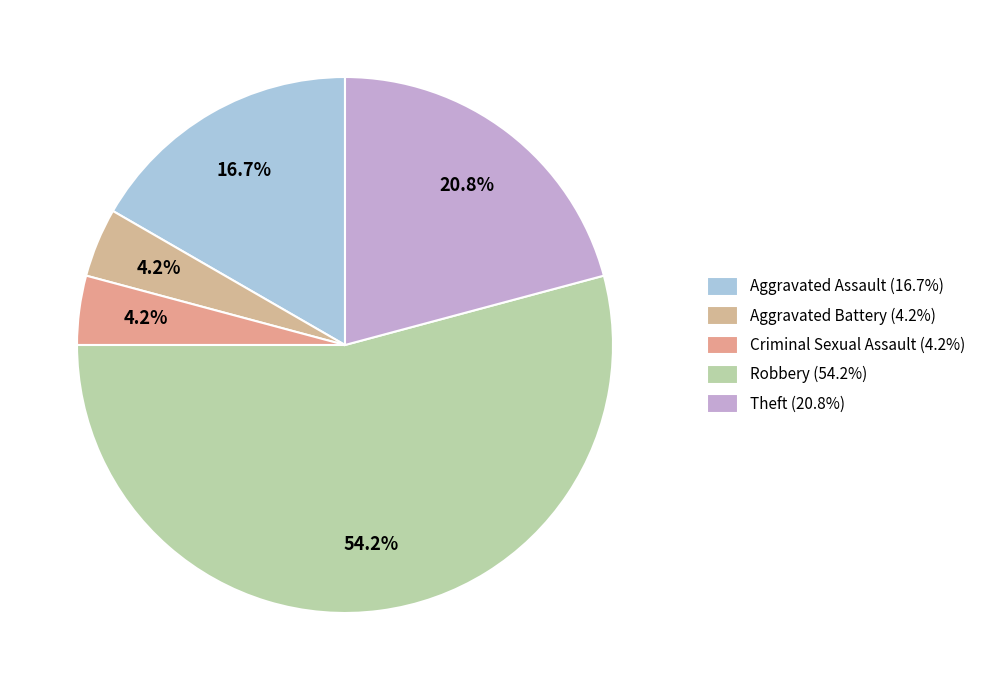

Which slice is the largest?

Robbery